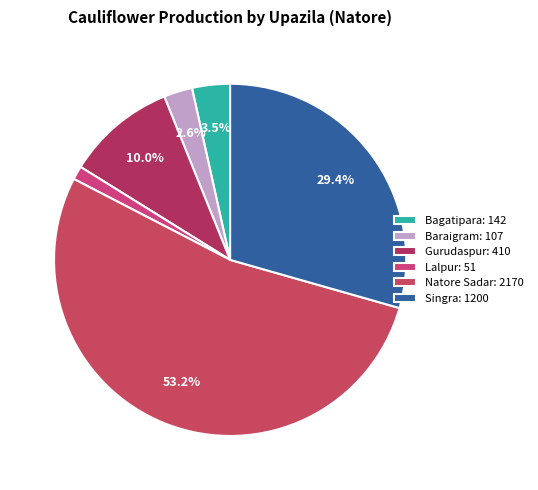

Count the number of slices in the pie.

6